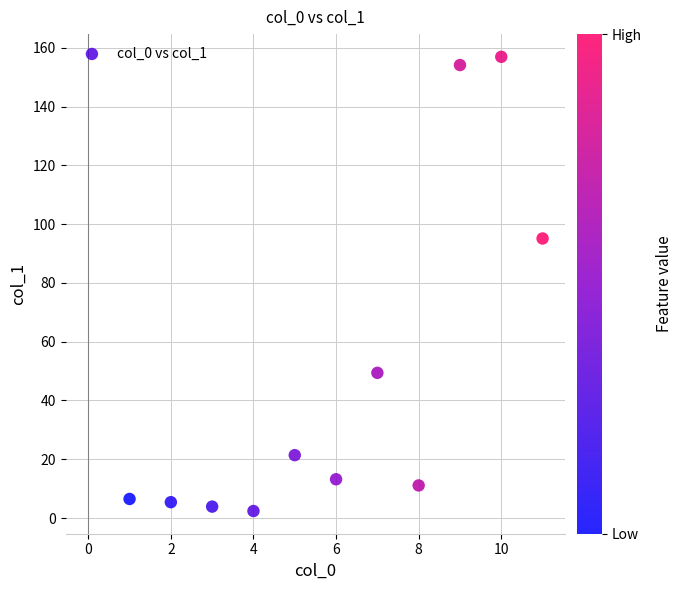

What is the average X value?

6.0